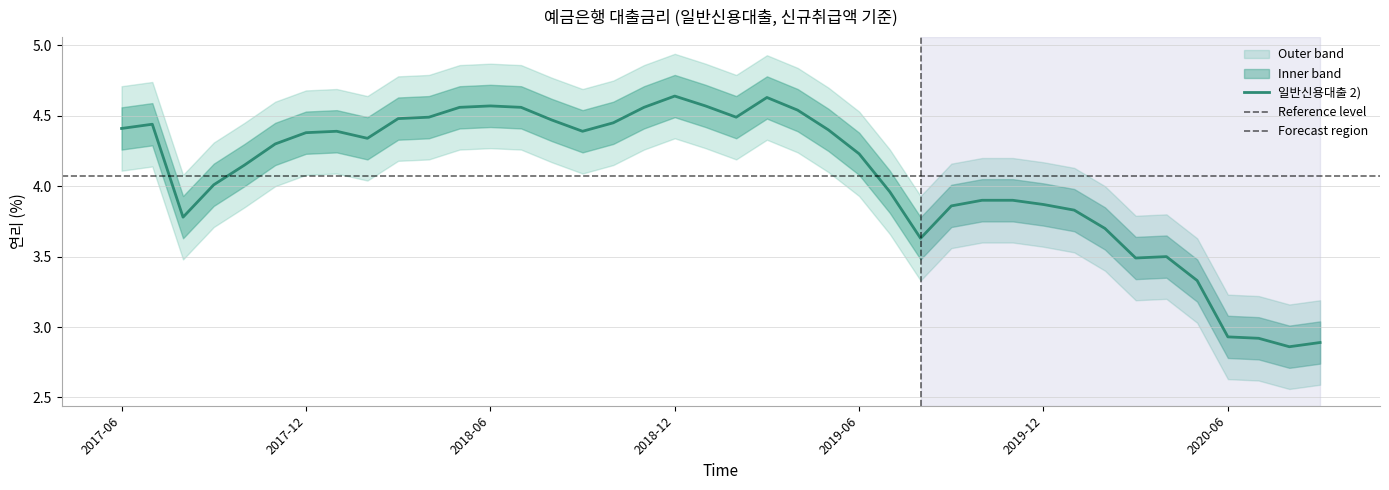

True or false: 일반신용대출 2) has a value of 6.5 at 2017-12.

False